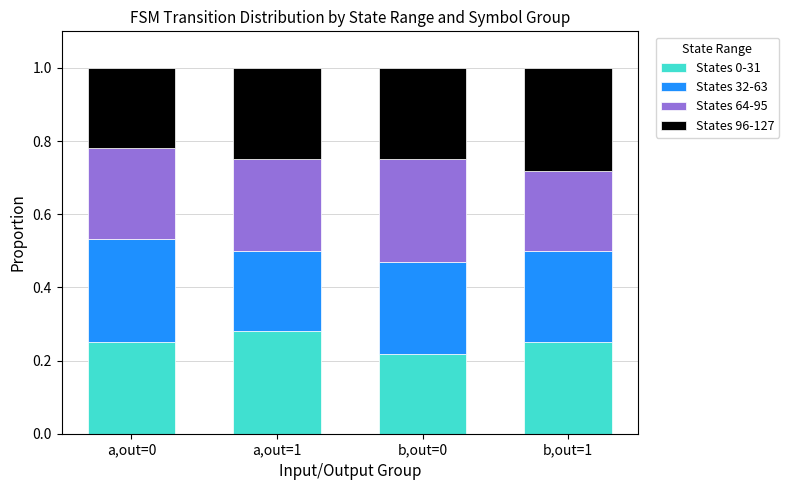

The States 0-31 series shows 0.1 at b,out=1. True or false?

False